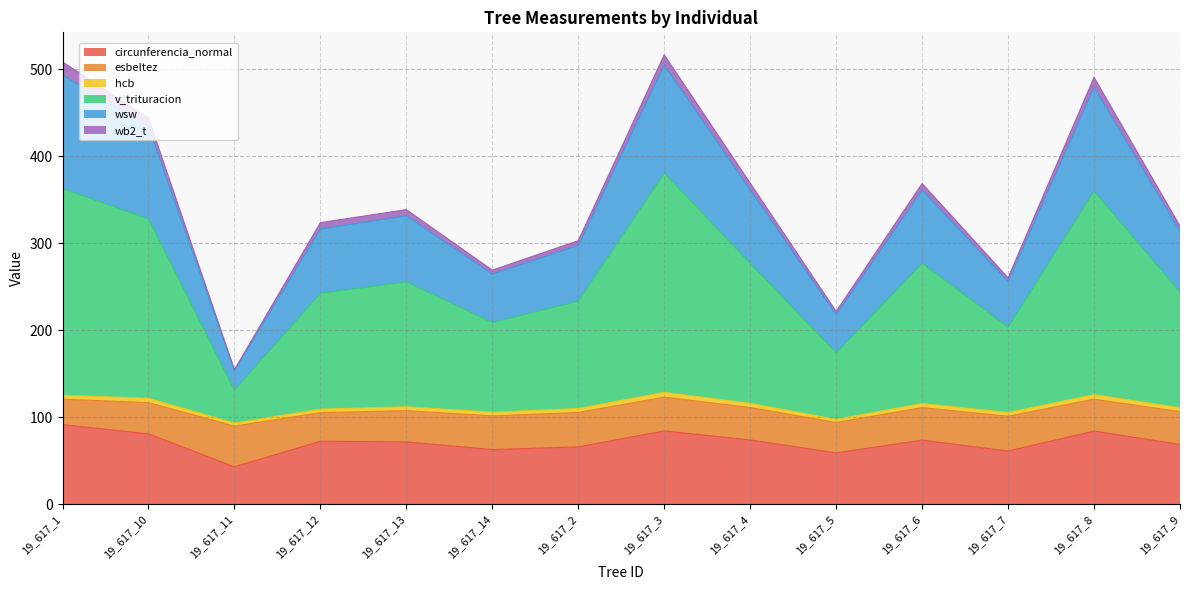

True or false: v_trituracion and circunferencia_normal intersect in this chart.

False